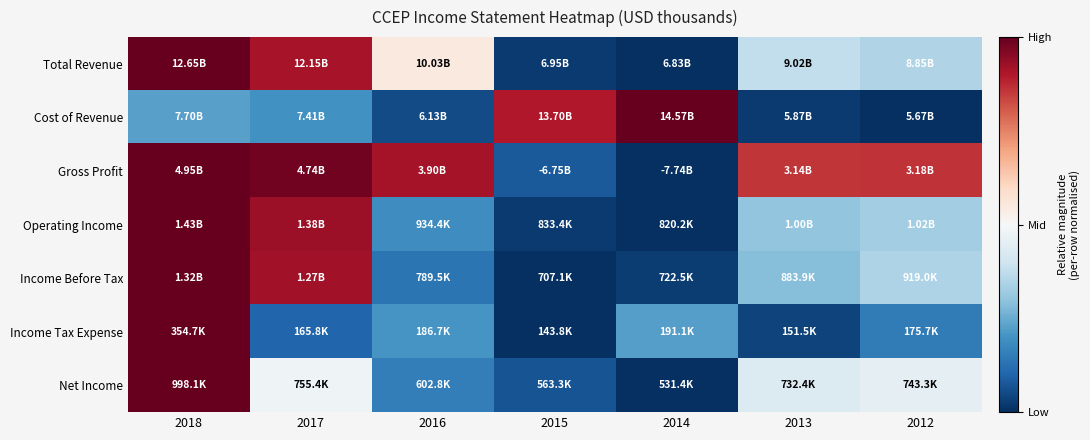

At which category does the chart reach its minimum across all series?

2014